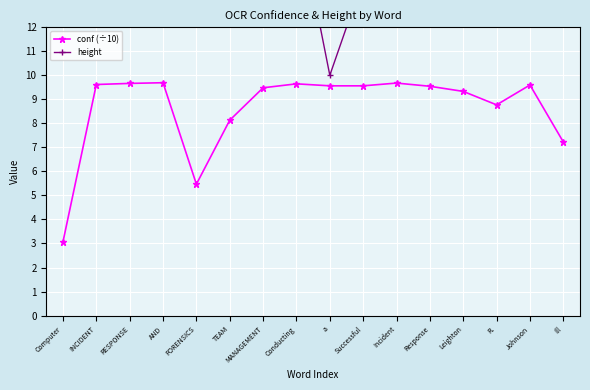

What is the difference between the second highest and second lowest values in the conf (÷10) series?

4.2